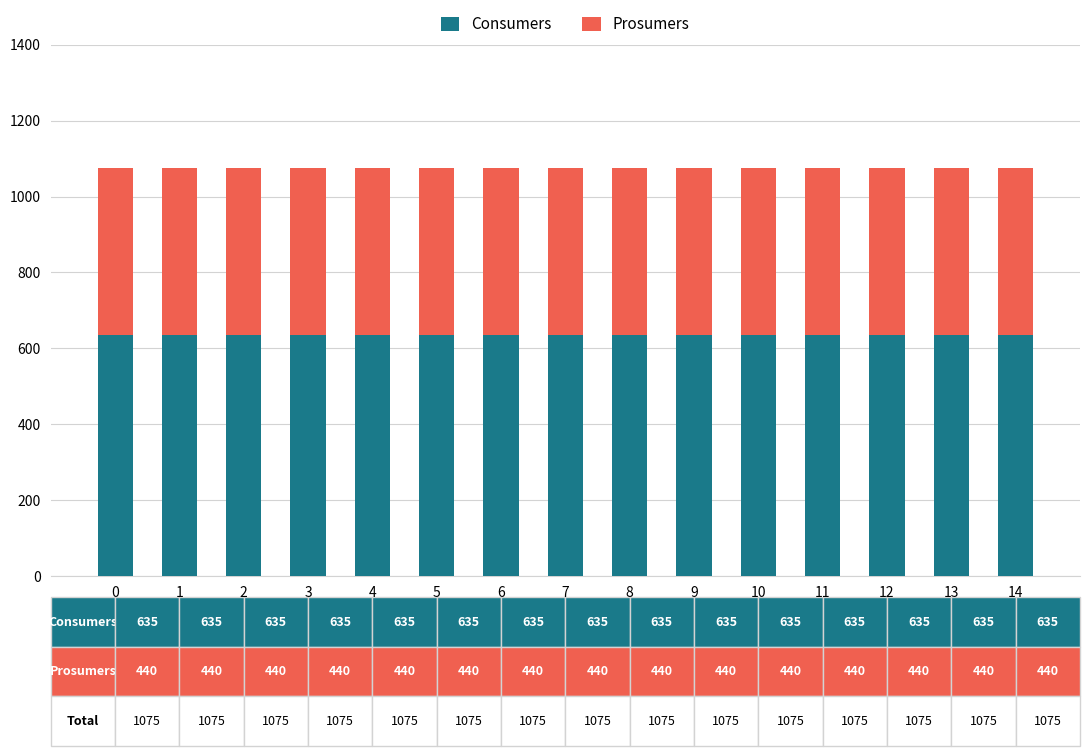

The value of Consumers at 3 is 635. True or false?

True